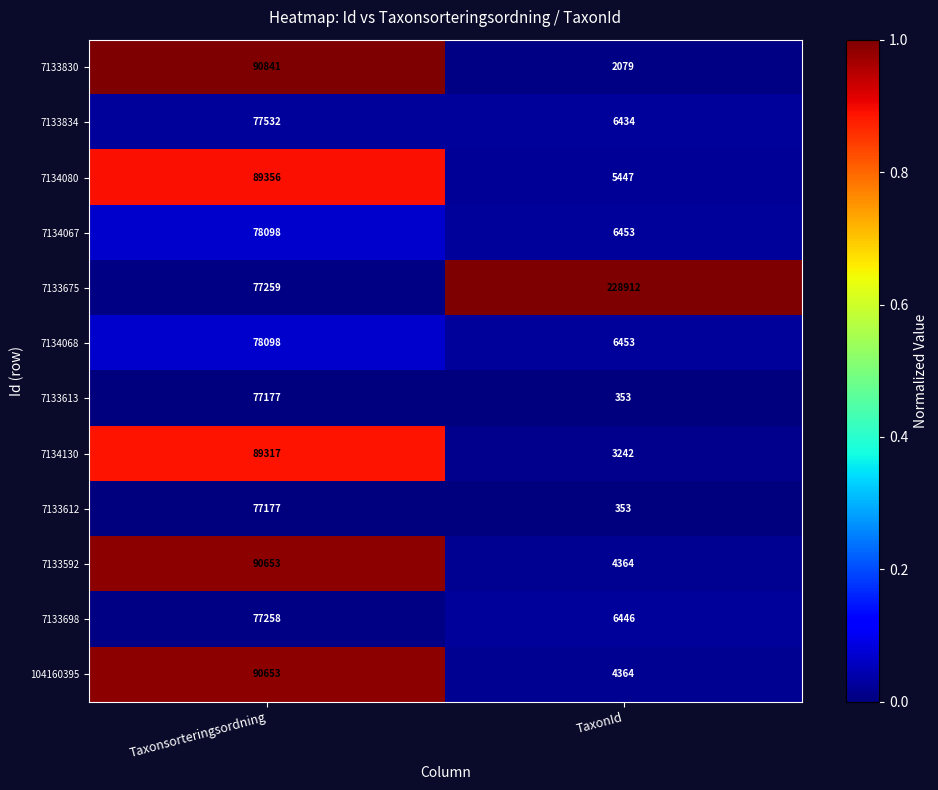

What is the sum of the 104160395 values at Taxonsorteringsordning and TaxonId?

95017